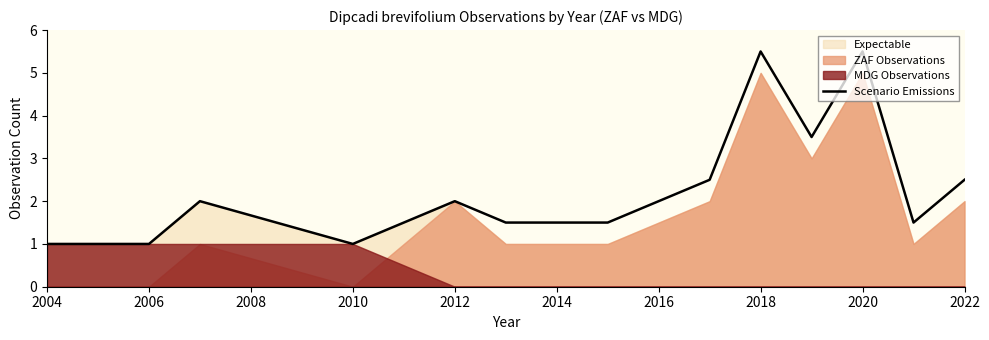

How many values are below 2?

6